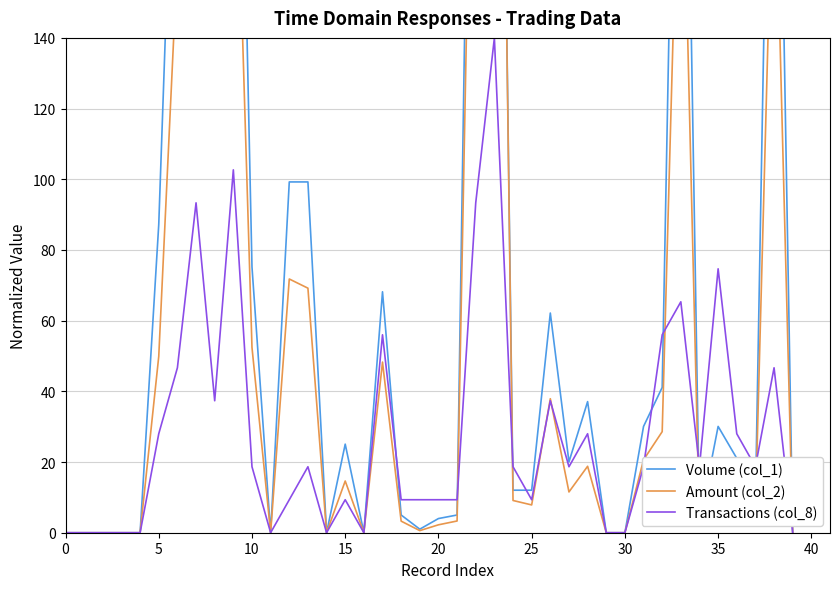

Where is Transactions (col_8) nearest to the value 70?

33